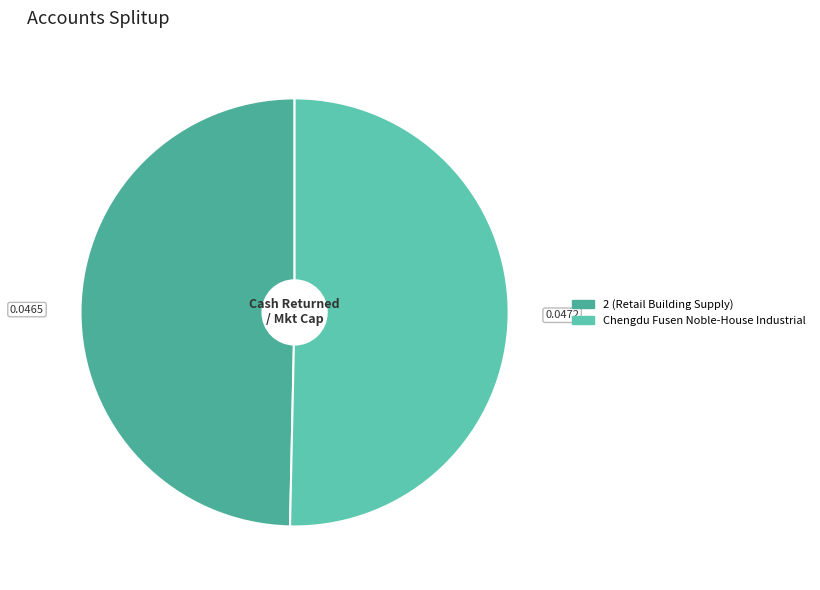

How many segments does this pie chart have?

2